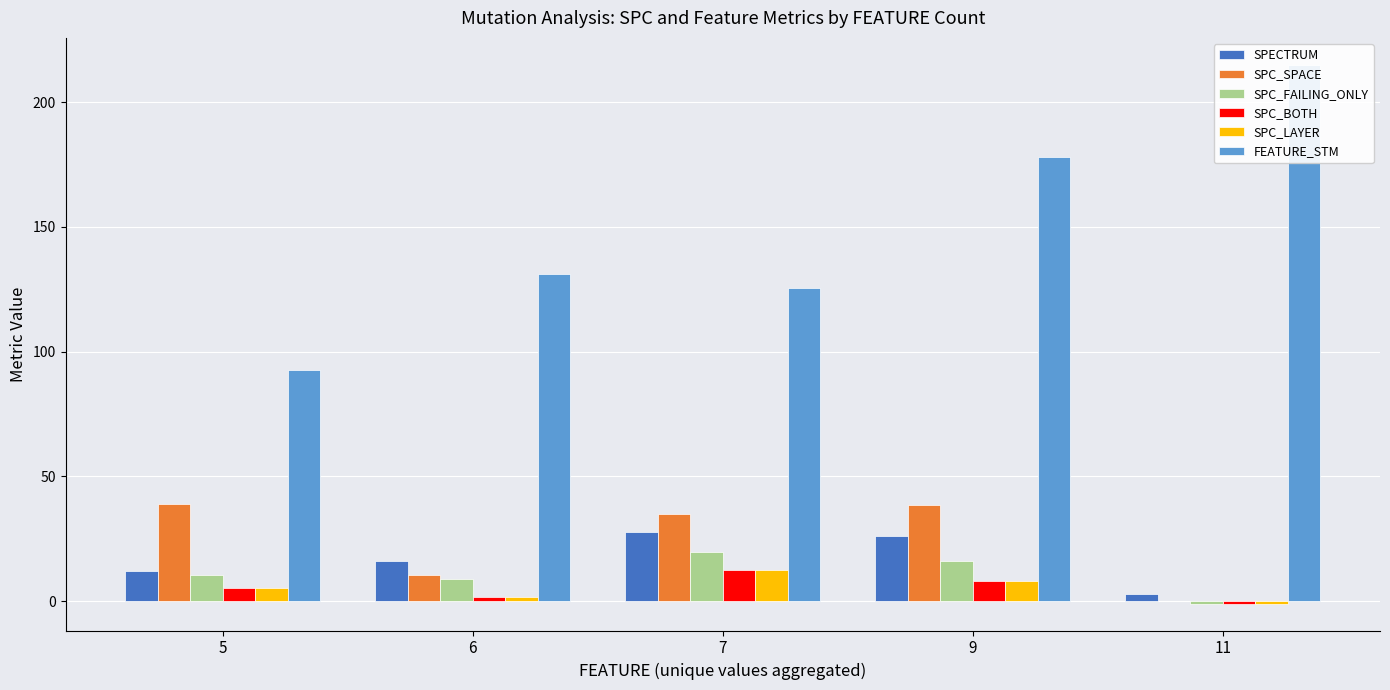

Reading left to right, what are all the values shown in this chart?

SPECTRUM: 12.0	16.0	27.6	25.9	3.0
SPC_SPACE: 38.8	10.3	35.0	38.4	0.0
SPC_FAILING_ONLY: 10.4	9.0	19.7	16.2	-1.0
SPC_BOTH: 5.4	1.7	12.3	8.0	-1.0
SPC_LAYER: 5.4	1.7	12.3	8.0	-1.0
FEATURE_STM: 92.8	131.0	125.4	178.0	215.0